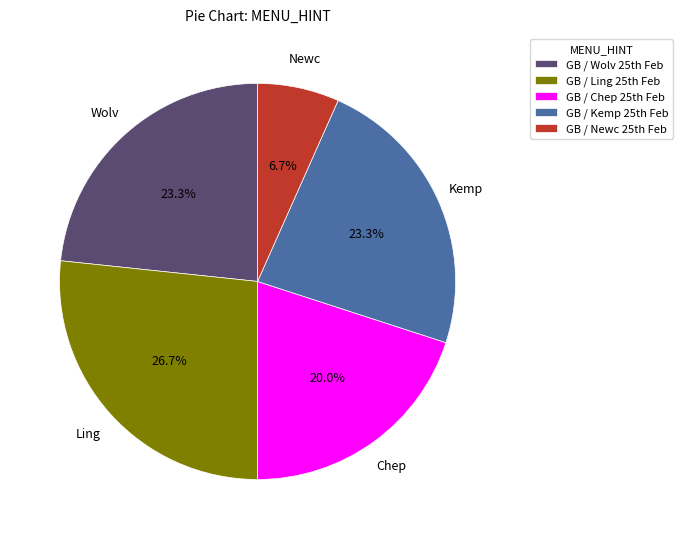

To the nearest percent, what is the average slice percentage?

20%